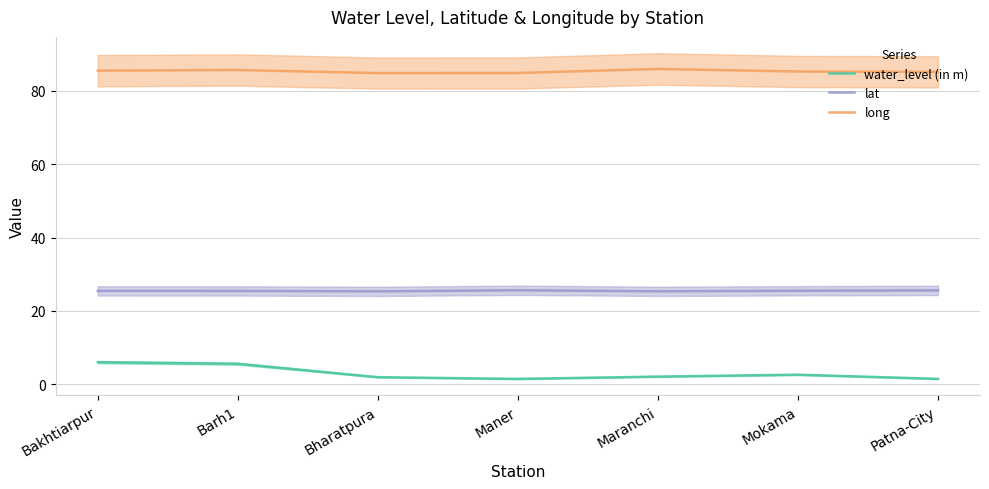

True or false: lat and long cross at least once.

False